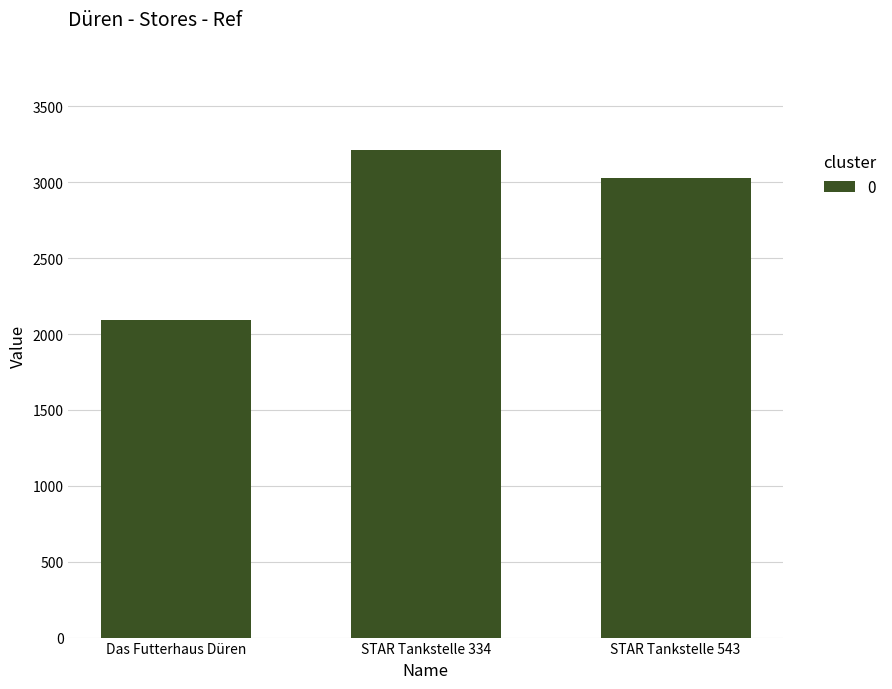

Which category has the lowest value across all series?

Das Futterhaus Düren